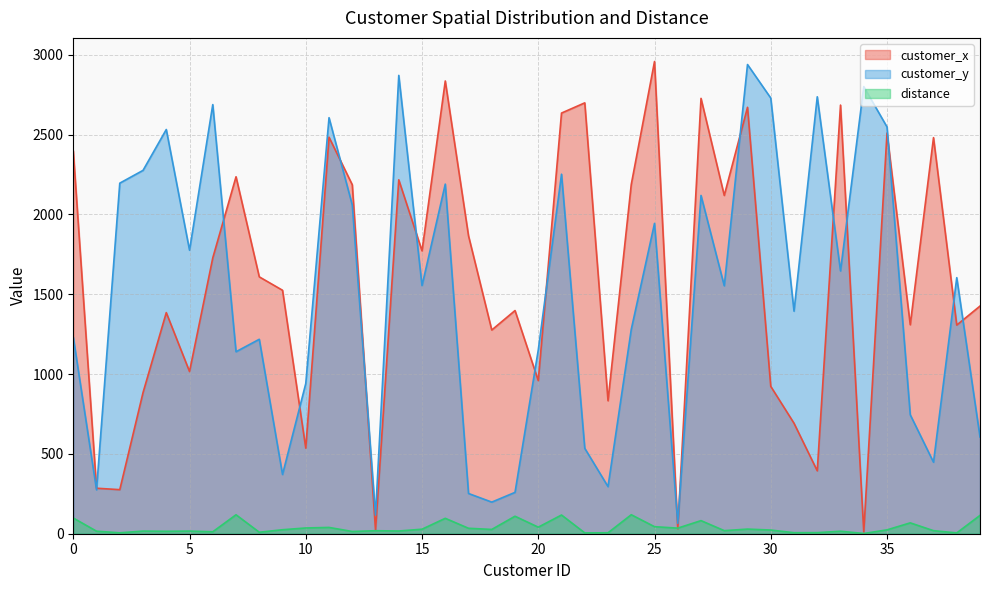

How many lines are shown in the chart?

3